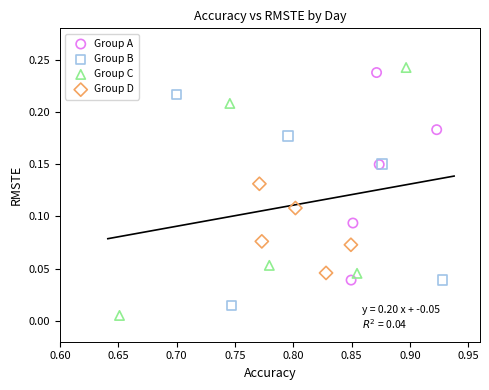

Which series has the largest Y range (max minus min)?

Group C